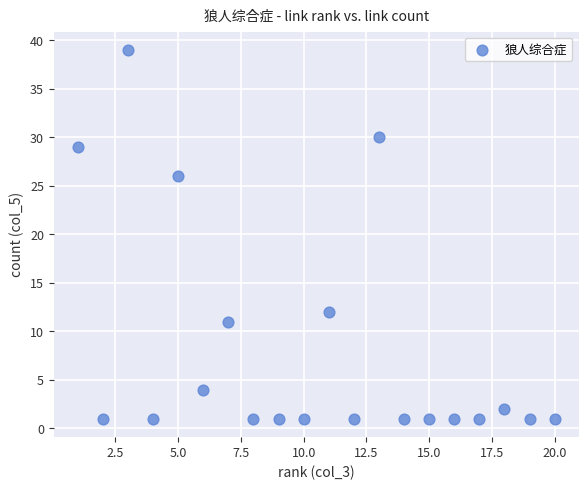

What Y value in the scatter plot is closest to 20?

26